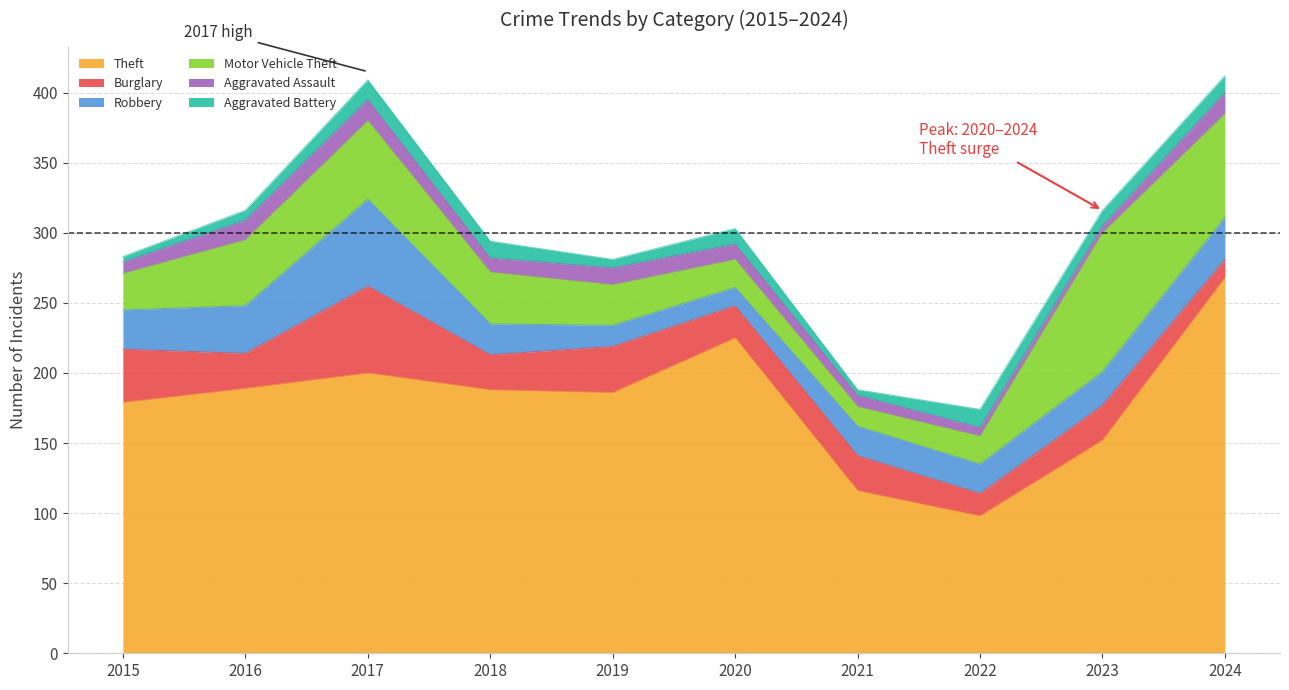

Reading left to right, what are all the values shown in this chart?

Theft: 2015=179	2016=189	2017=200	2018=188	2019=186	2020=225	2021=116	2022=98	2023=152	2024=268
Burglary: 2015=38	2016=25	2017=62	2018=25	2019=33	2020=23	2021=25	2022=16	2023=25	2024=13
Robbery: 2015=28	2016=34	2017=62	2018=22	2019=15	2020=13	2021=21	2022=21	2023=24	2024=30
Motor Vehicle Theft: 2015=26	2016=47	2017=56	2018=37	2019=29	2020=20	2021=14	2022=20	2023=99	2024=74
Aggravated Assault: 2015=8	2016=14	2017=15	2018=10	2019=12	2020=11	2021=8	2022=6	2023=5	2024=15
Aggravated Battery: 2015=4	2016=7	2017=14	2018=12	2019=6	2020=11	2021=4	2022=13	2023=11	2024=12